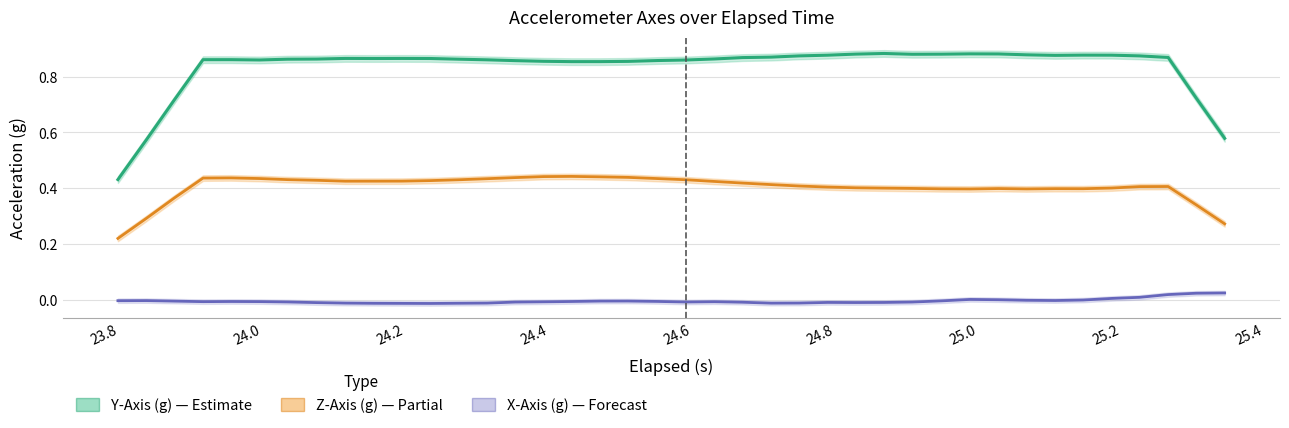

True or false: Y-Axis (g) [Estimate] and X-Axis (g) [Forecast] intersect in this chart.

False